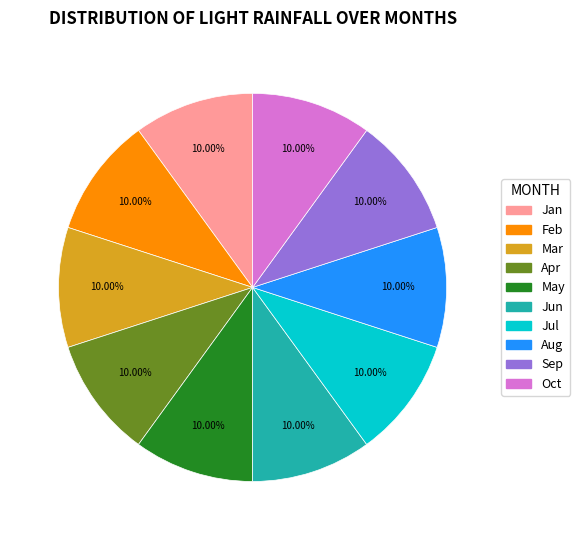

Does Jul represent more than half of the total?

No